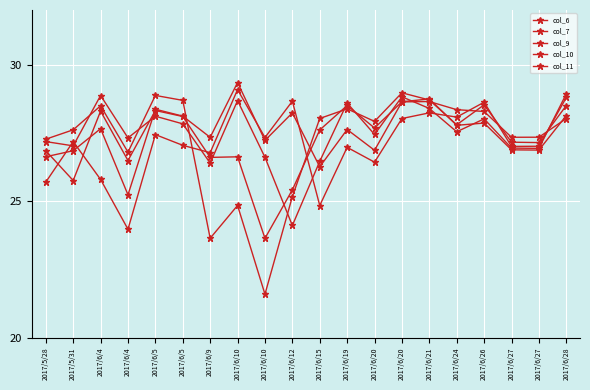

At 2017/5/28, list the series in order from largest to smallest.

col_11, col_9, col_10, col_7, col_6